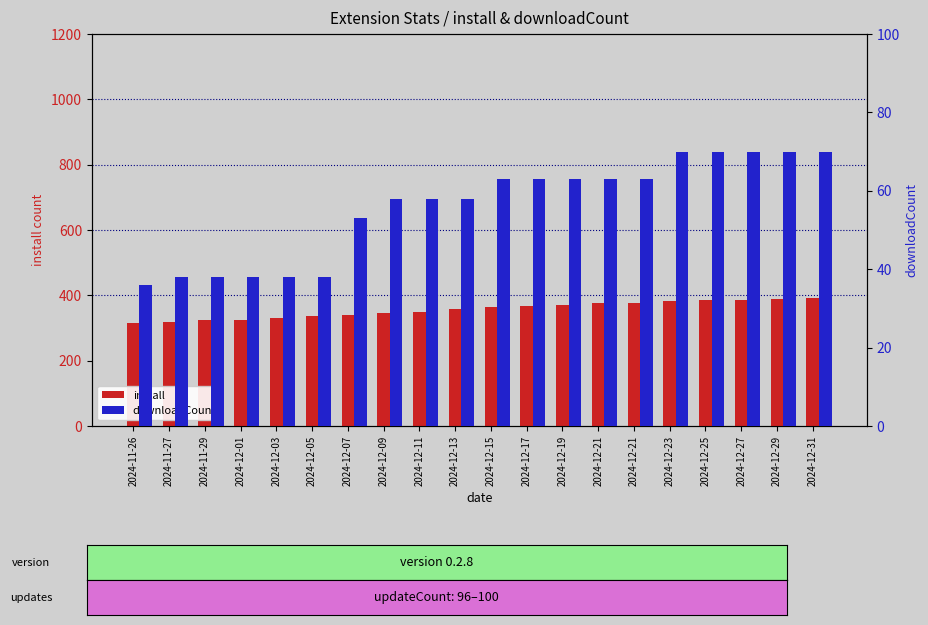

How many groups of bars are there?

20